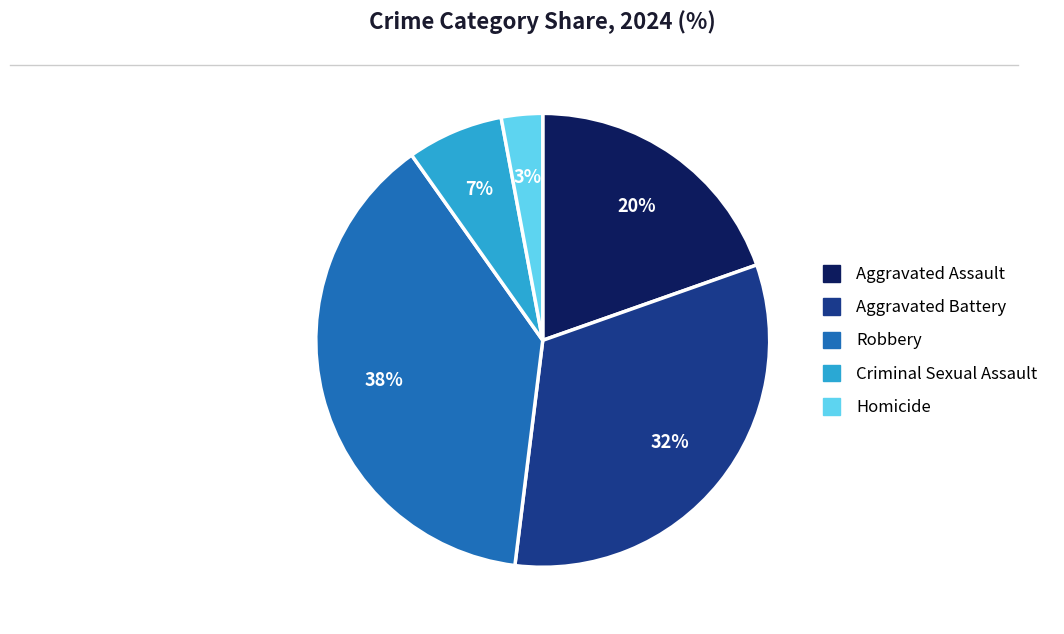

Combined, do Criminal Sexual Assault and Homicide account for over 50%?

No